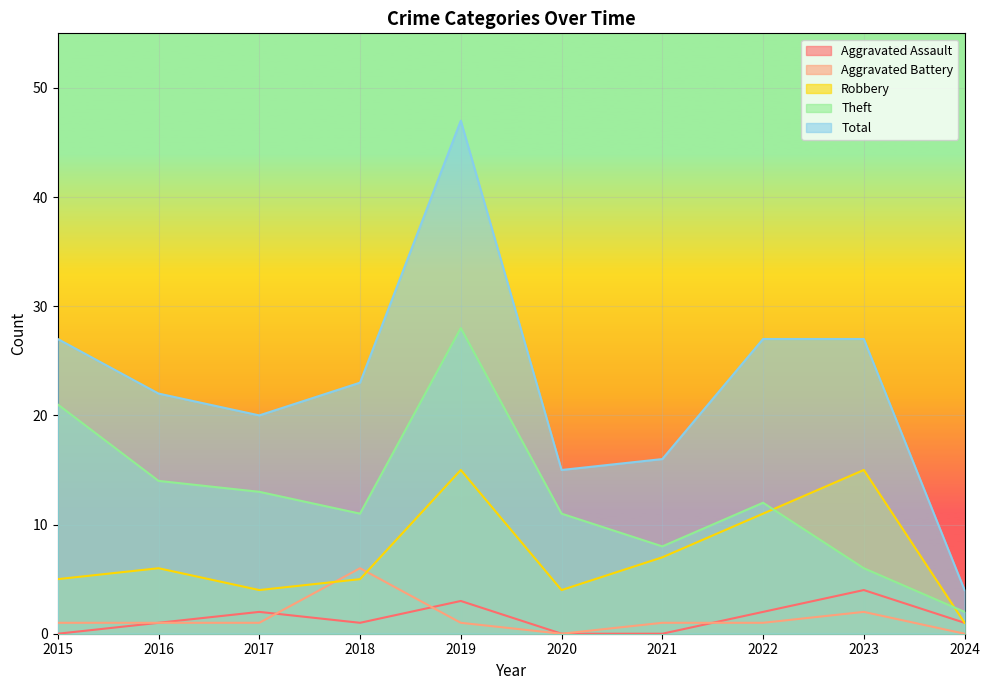

At 2023, list the series in order from largest to smallest.

Total, Robbery, Theft, Aggravated Assault, Aggravated Battery